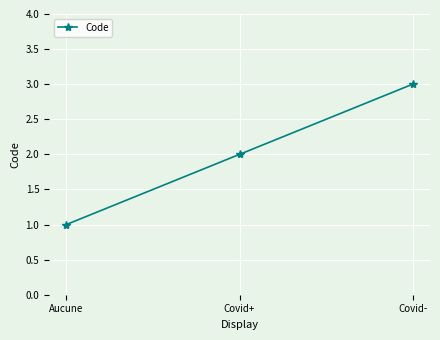

Reading right to left, transcribe all the data shown in this chart.

3	2	1